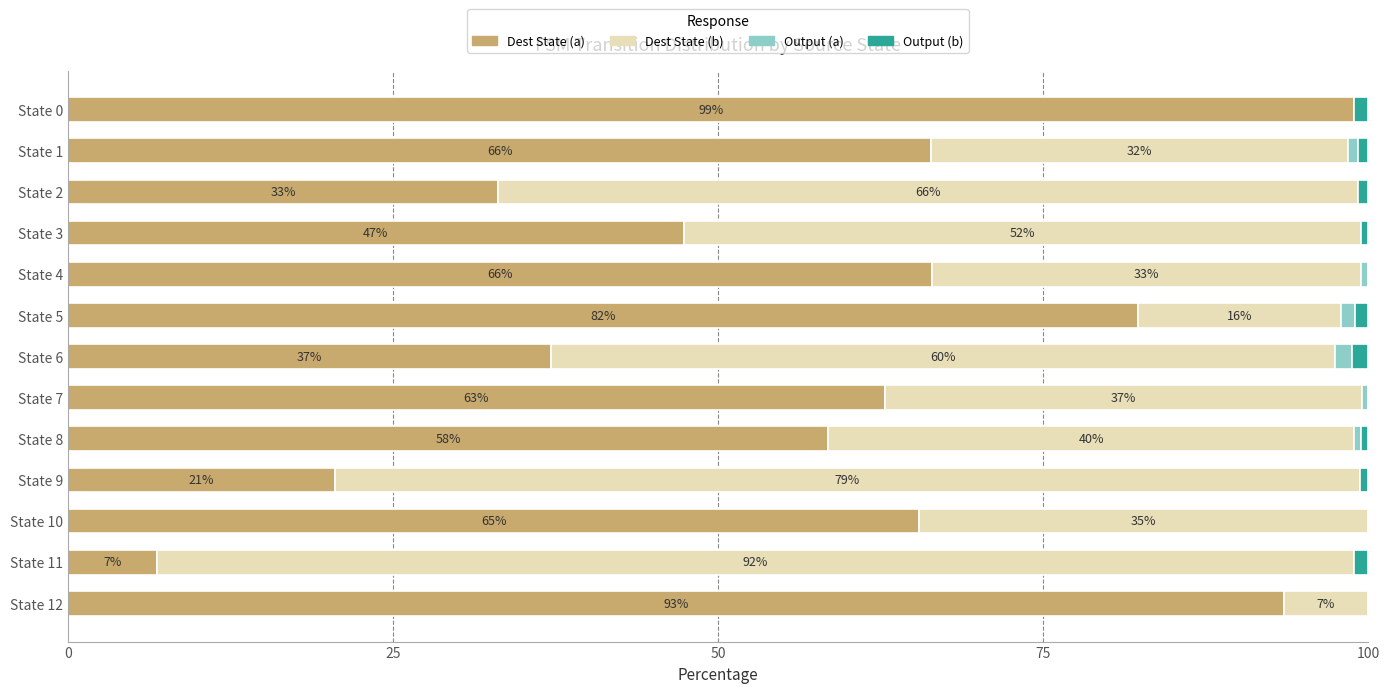

Which category has the highest value in the Dest State (a) series?

State 0